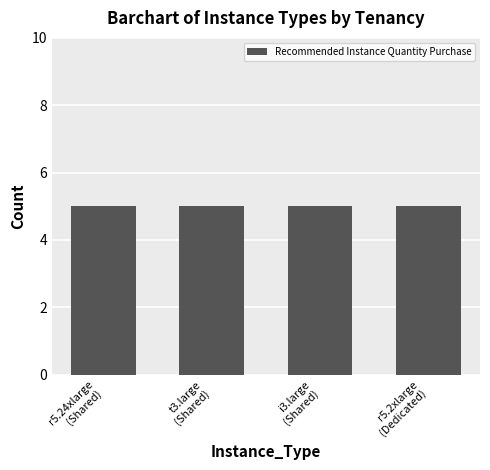

The value of Recommended Instance Quantity Purchase at t3.large
(Shared) is 5. True or false?

True